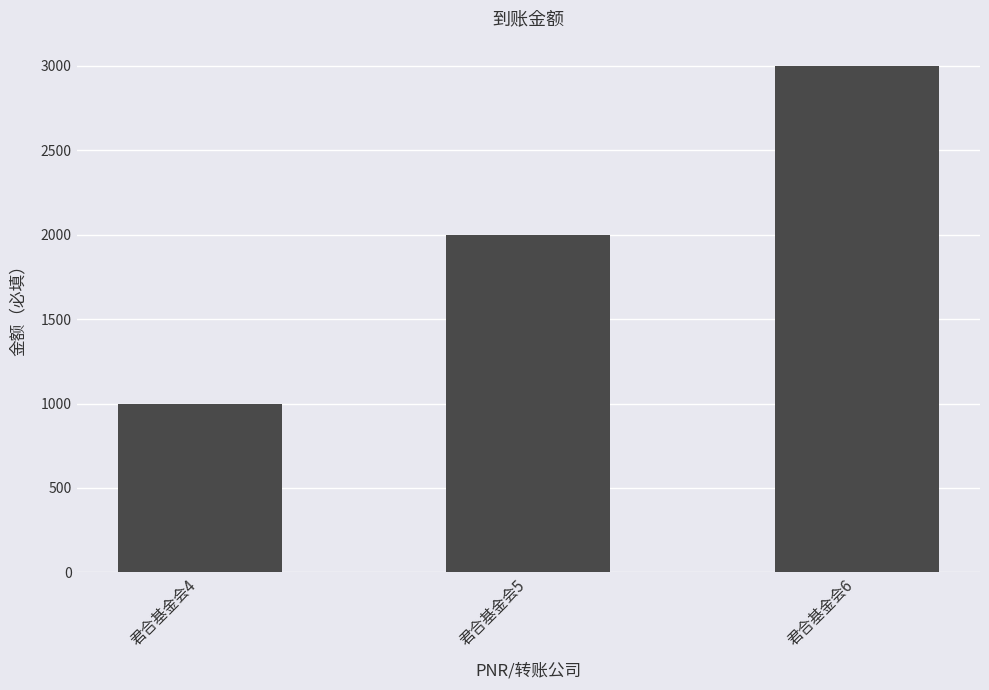

What is the sum of all values?

6000